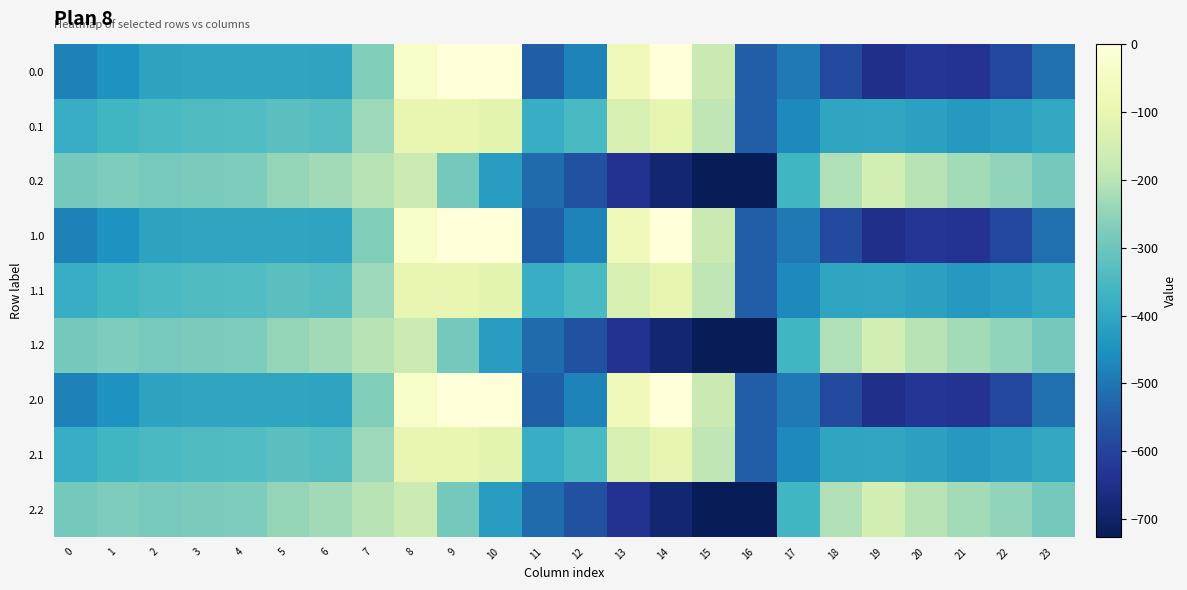

What is the spread (max minus min) of values at 11?

159.5